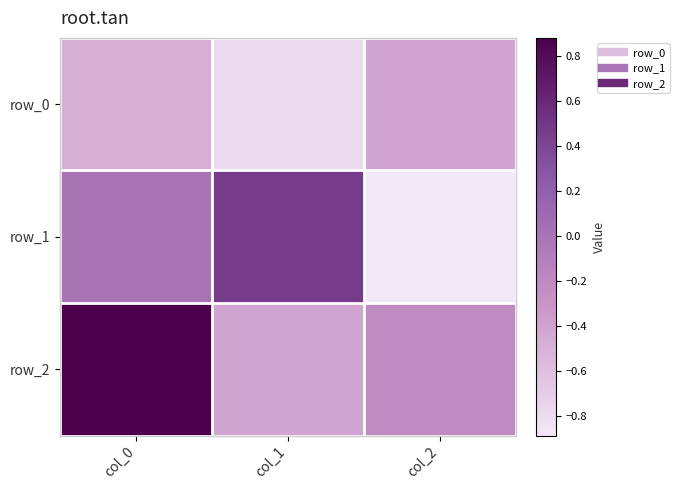

What is the maximum value shown in the chart?

0.9